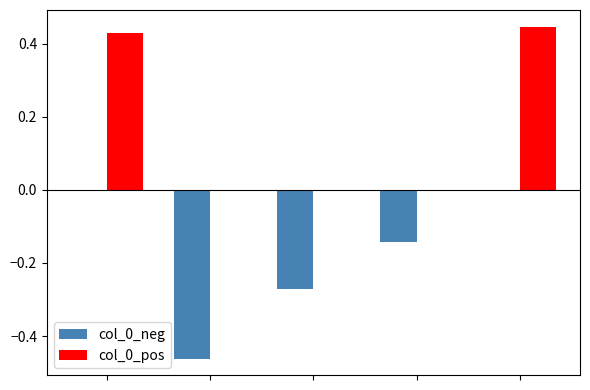

How many groups of bars are there?

5